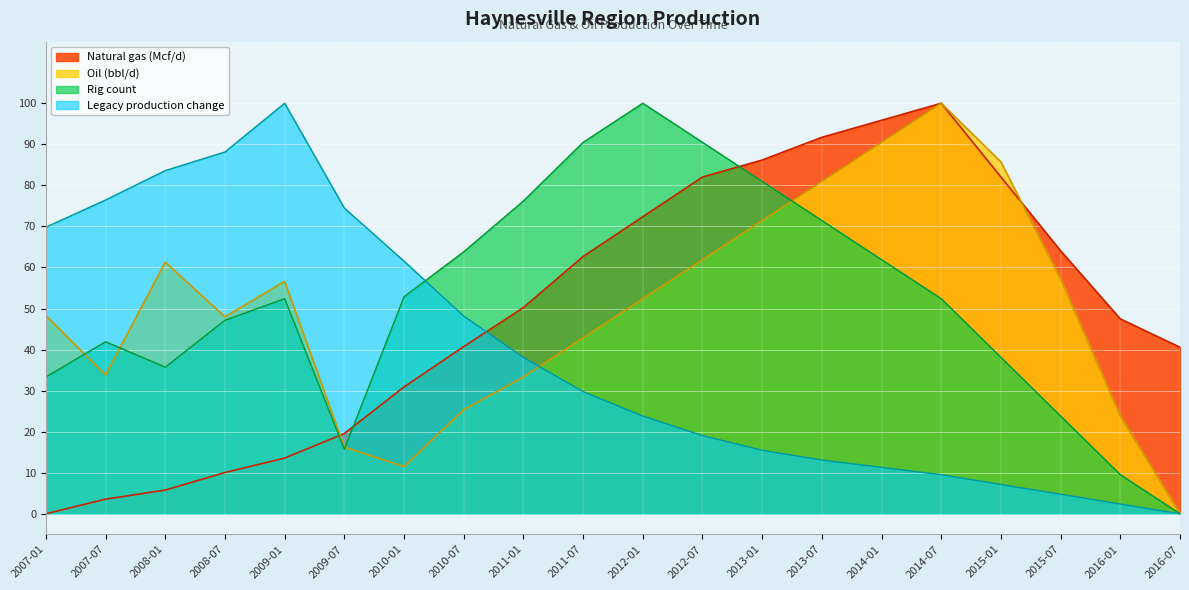

In Rig count, how many points are lower than both neighbors (excluding endpoints)?

2